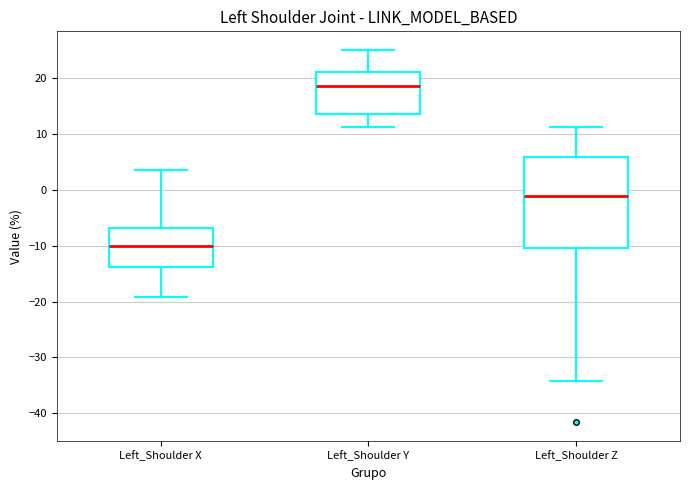

Which box has the highest median line?

Left_Shoulder Y